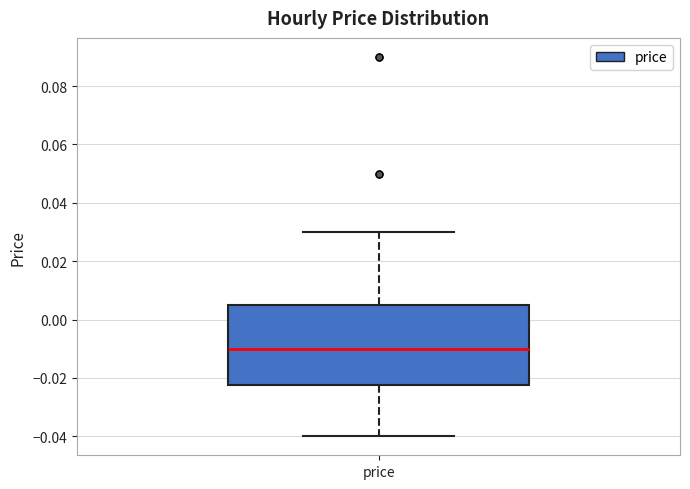

Transcribe this box plot: give where the median line is, the range the box spans, and where the two whiskers end, as read against the y-axis. The values are not printed on the chart, so give them approximately, as read against the axis.

median -0.010, box -0.022 to 0.006, whiskers -0.040 to 0.030